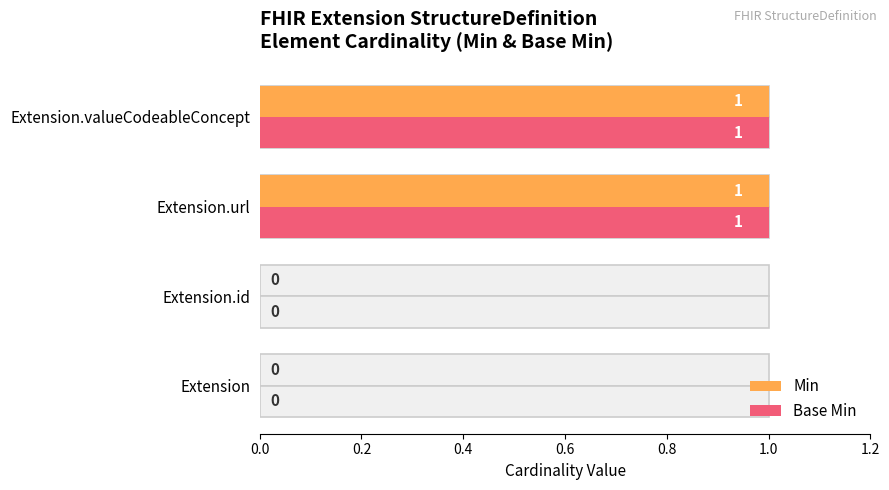

Between Extension.valueCodeableConcept and Extension, which is larger?

Extension.valueCodeableConcept